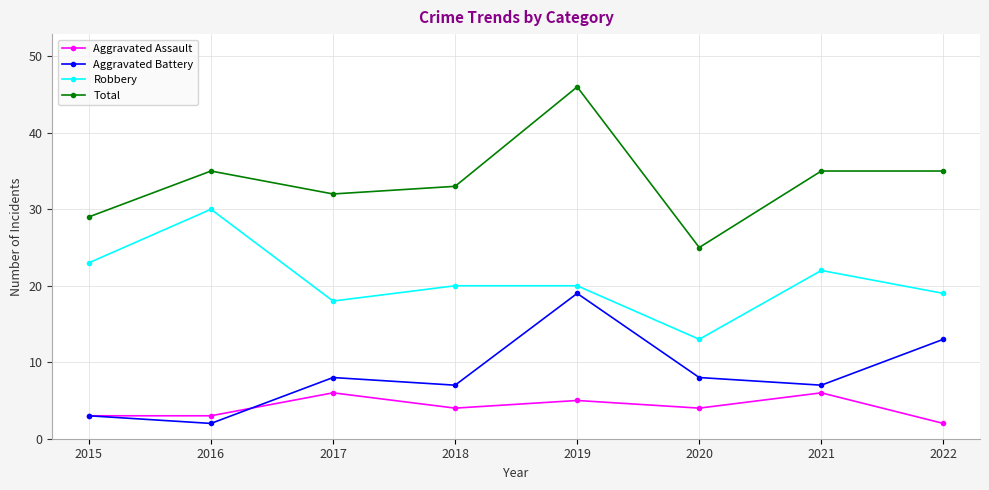

What is the difference between the maximum and minimum values in the Aggravated Battery series?

17